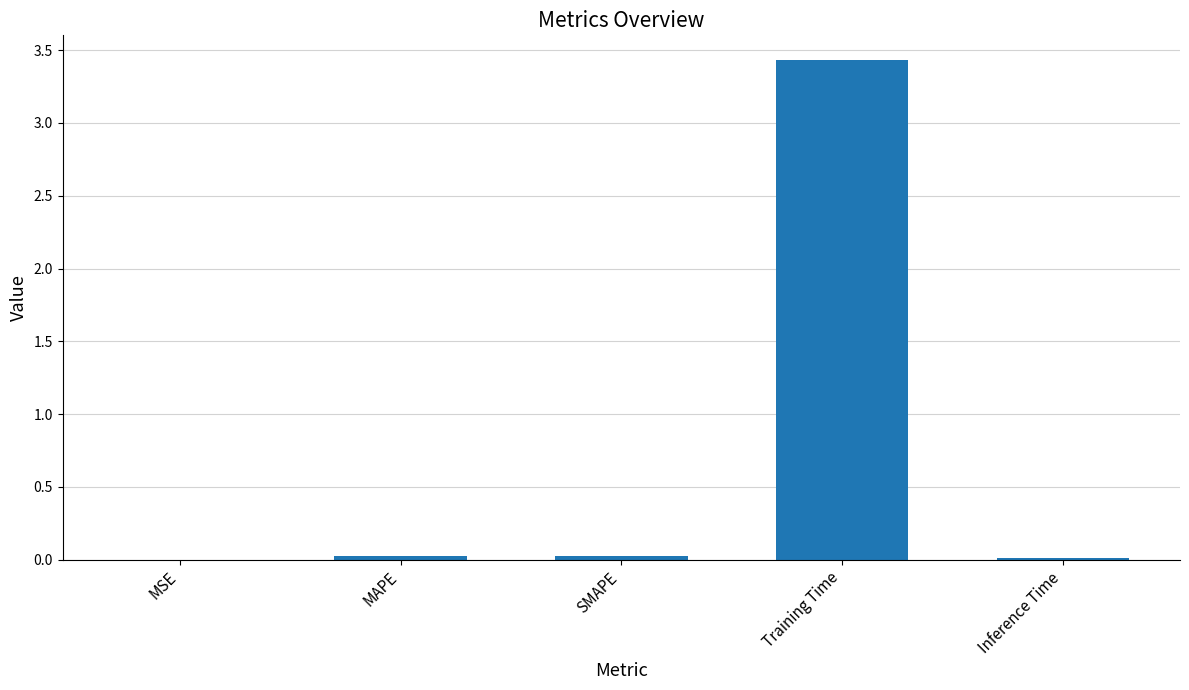

Is it true that the value at MSE is 0.0?

True